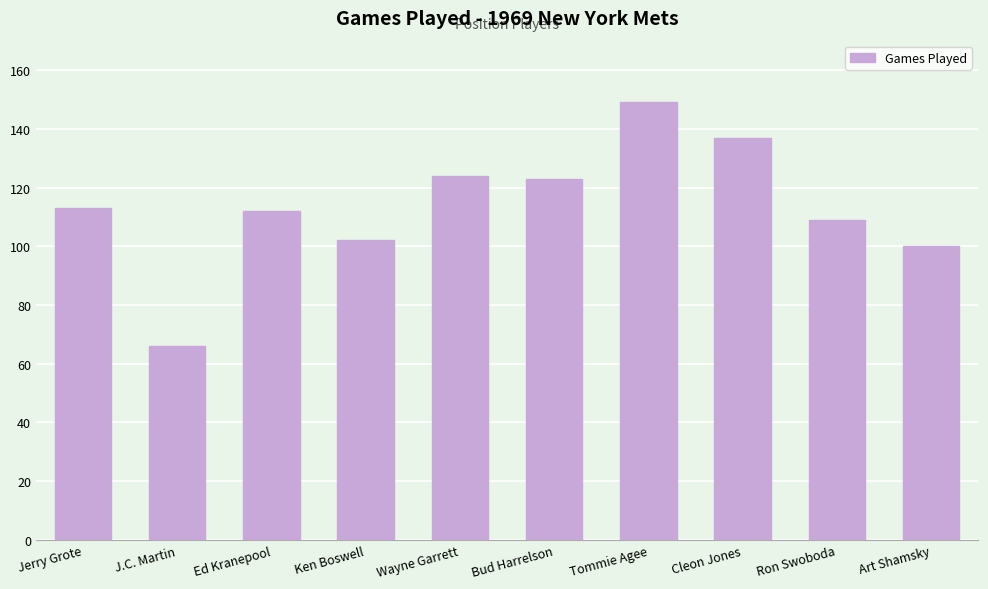

What is the average value?

114